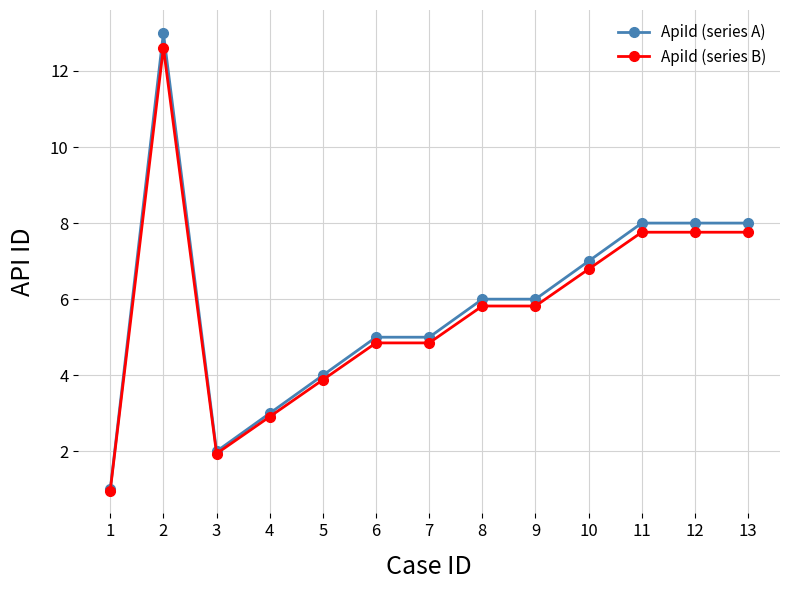

At which label does ApiId (series A) first exceed 6?

2